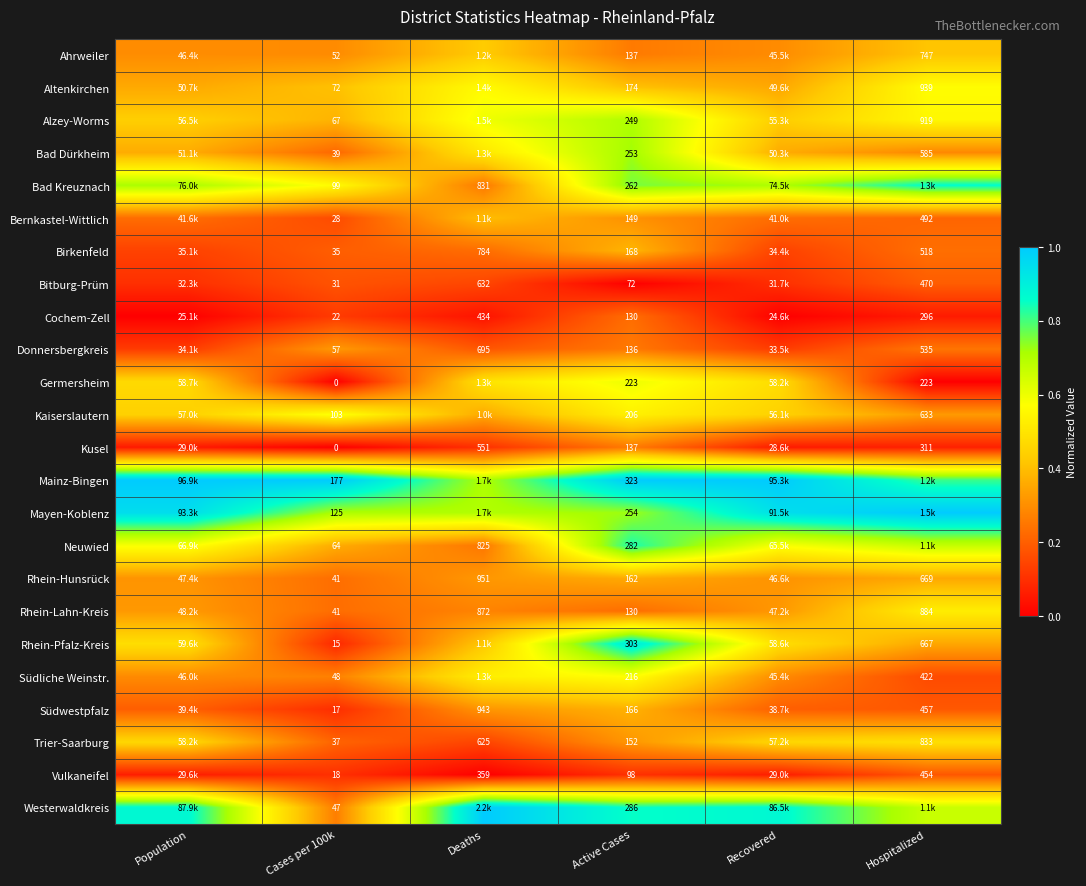

Is the value of Bad Dürkheim at Hospitalized greater than the value of Vulkaneifel at Hospitalized?

Yes